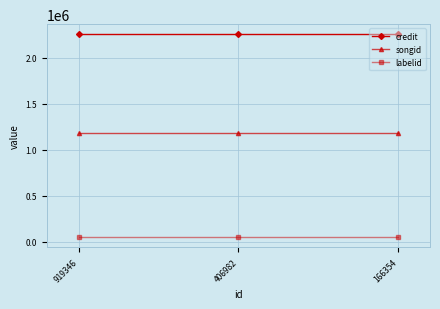

What is the highest value of the labelid series?

50139